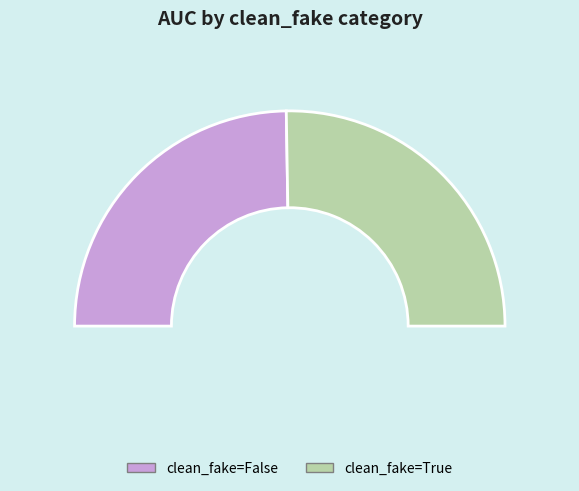

How many slices are in this pie chart?

2